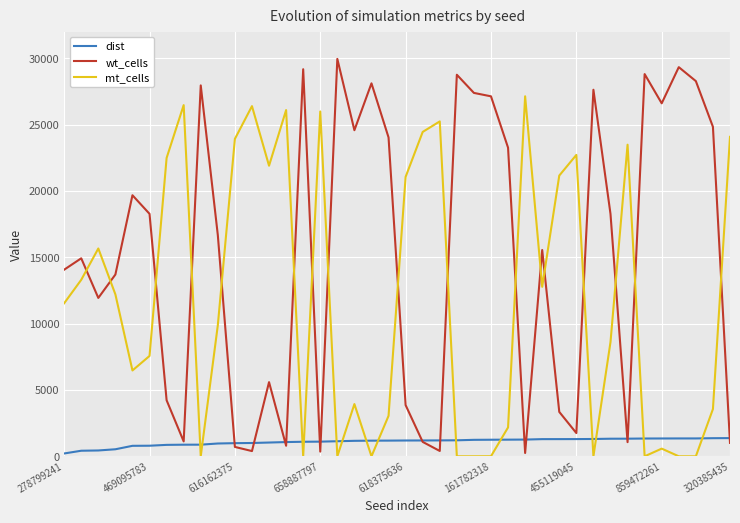

Rank the series by their maximum value, from highest to lowest.

wt_cells, mt_cells, dist